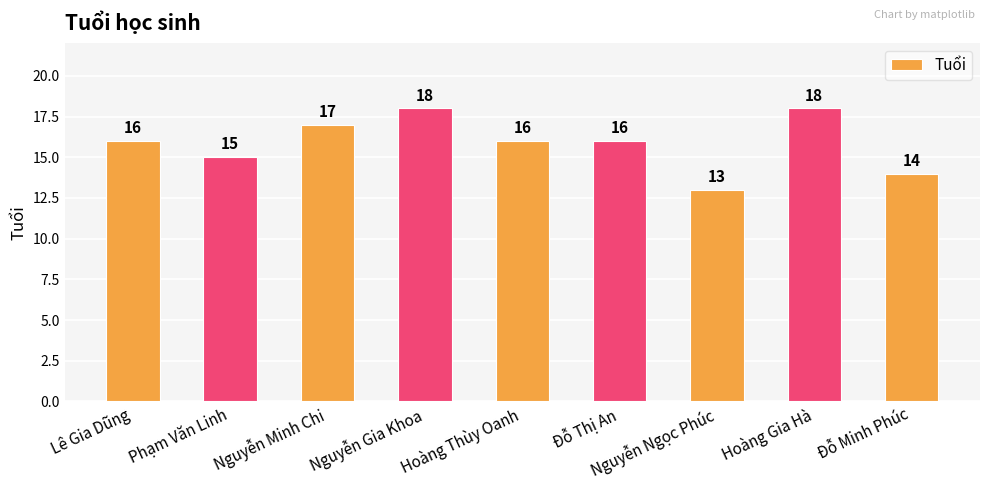

True or false: the data shows 28 at Lê Gia Dũng.

False